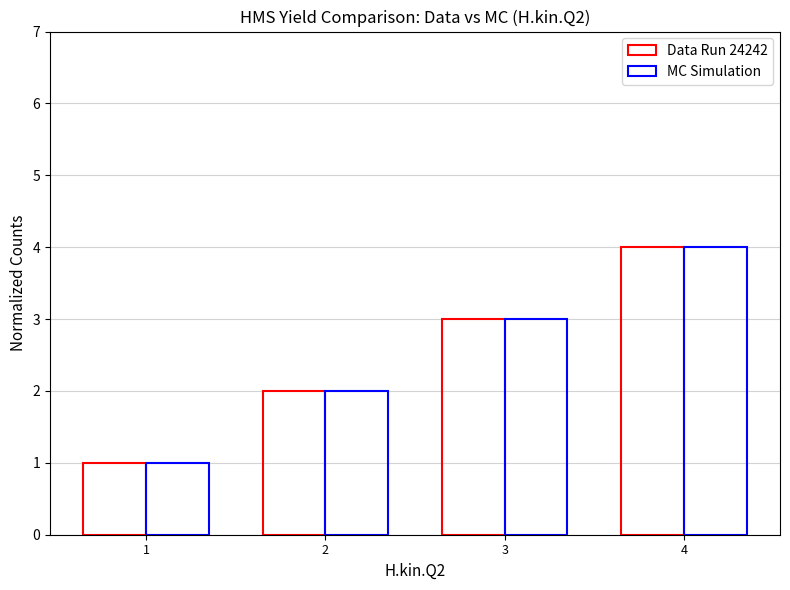

Between 1 and 2, which series saw the biggest shift?

Data Run 24242